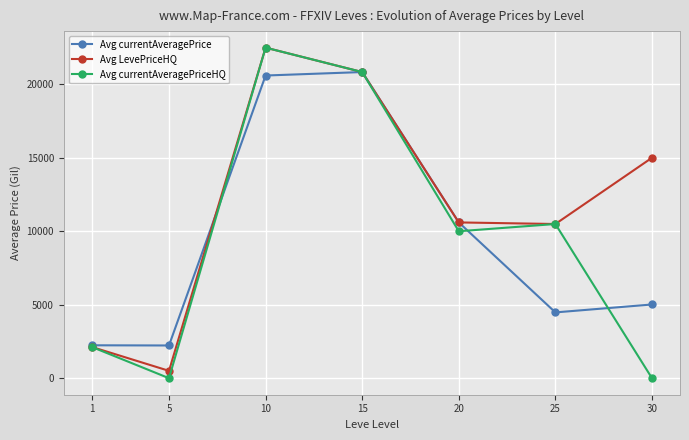

Between 25 and 30, which series saw the biggest shift?

Avg currentAveragePriceHQ